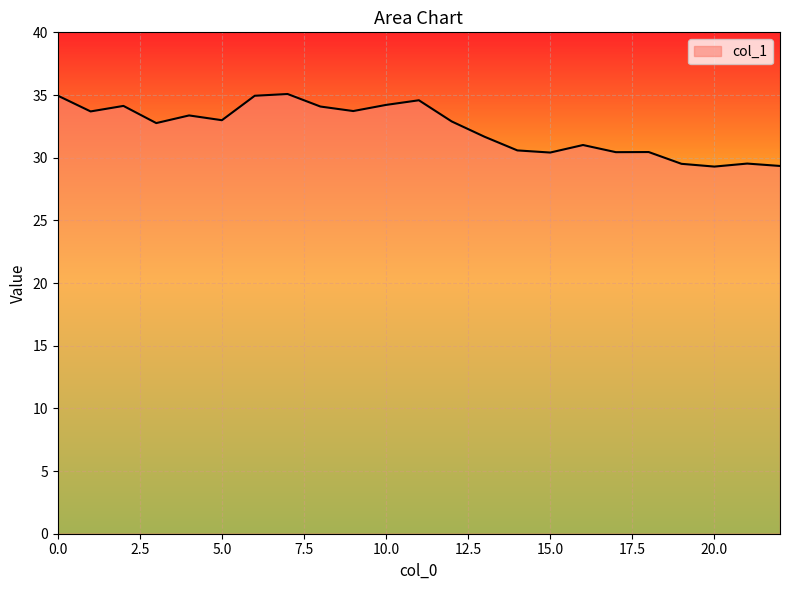

What is the average value?

32.3